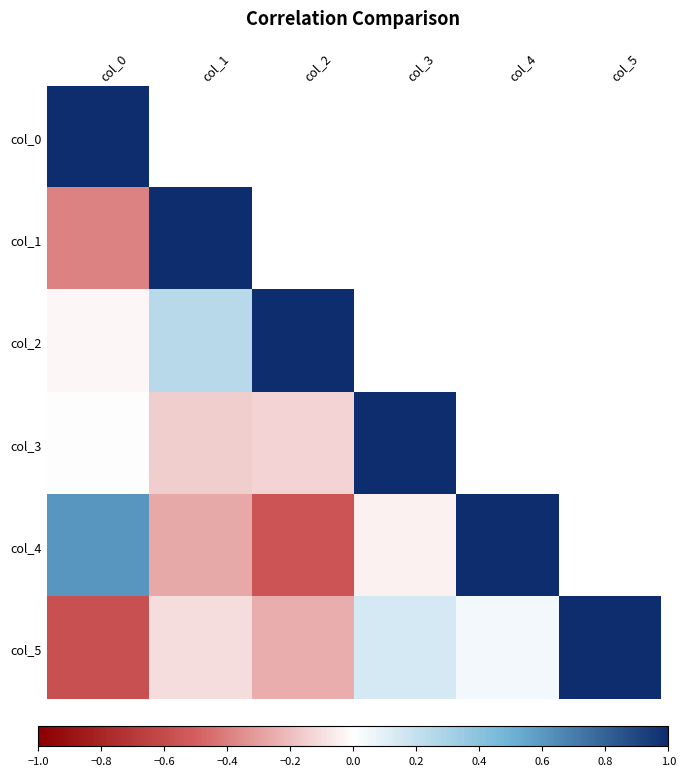

At which label does col_0 reach its peak?

col_0